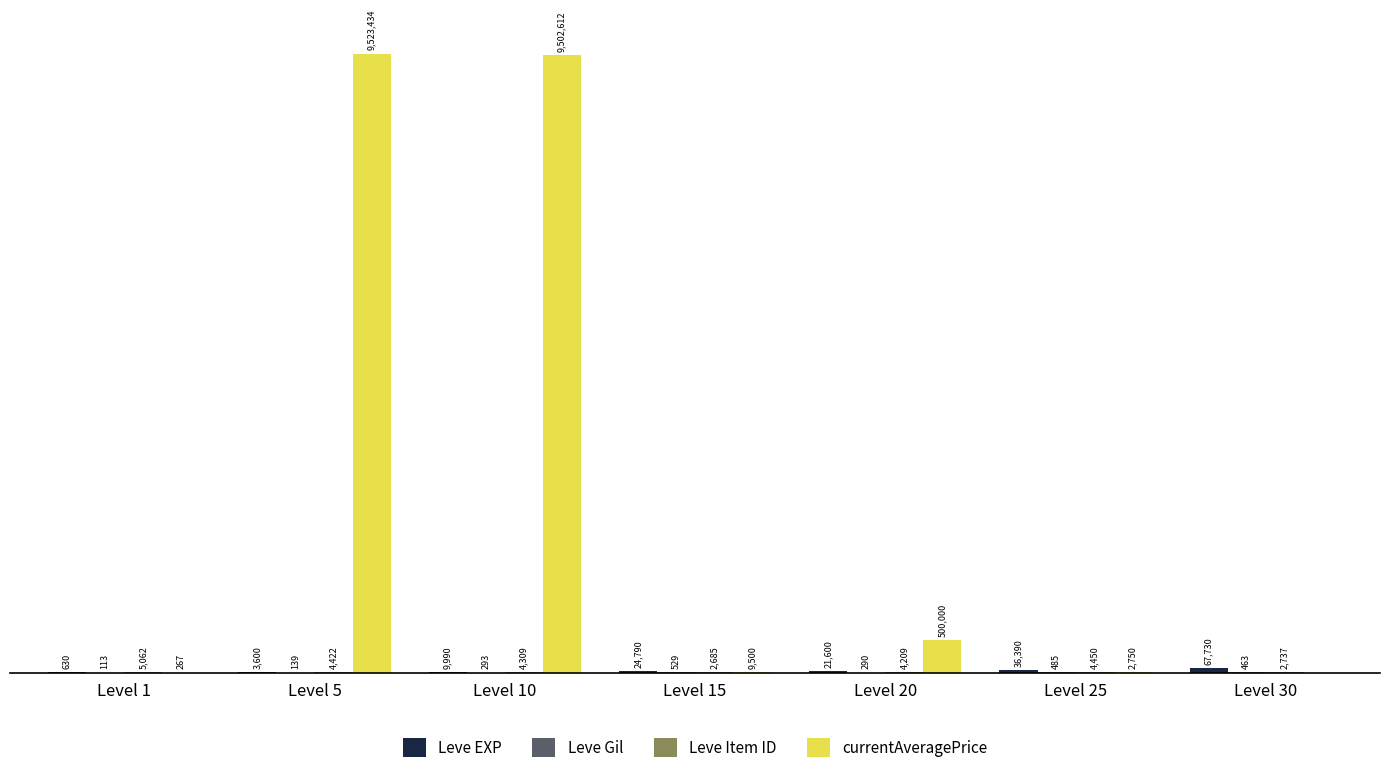

What is the sum of all Leve Gil values?

2312.0